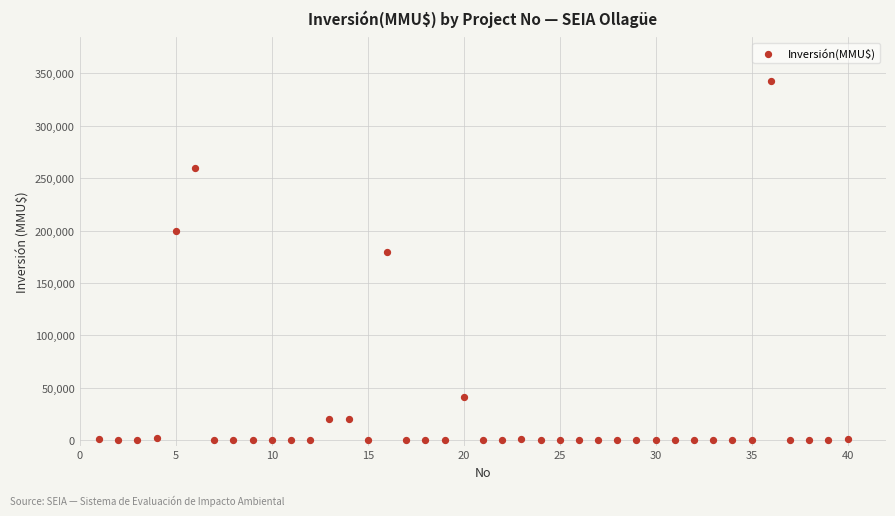

What Y value in the scatter plot is closest to 171500?

180000.0